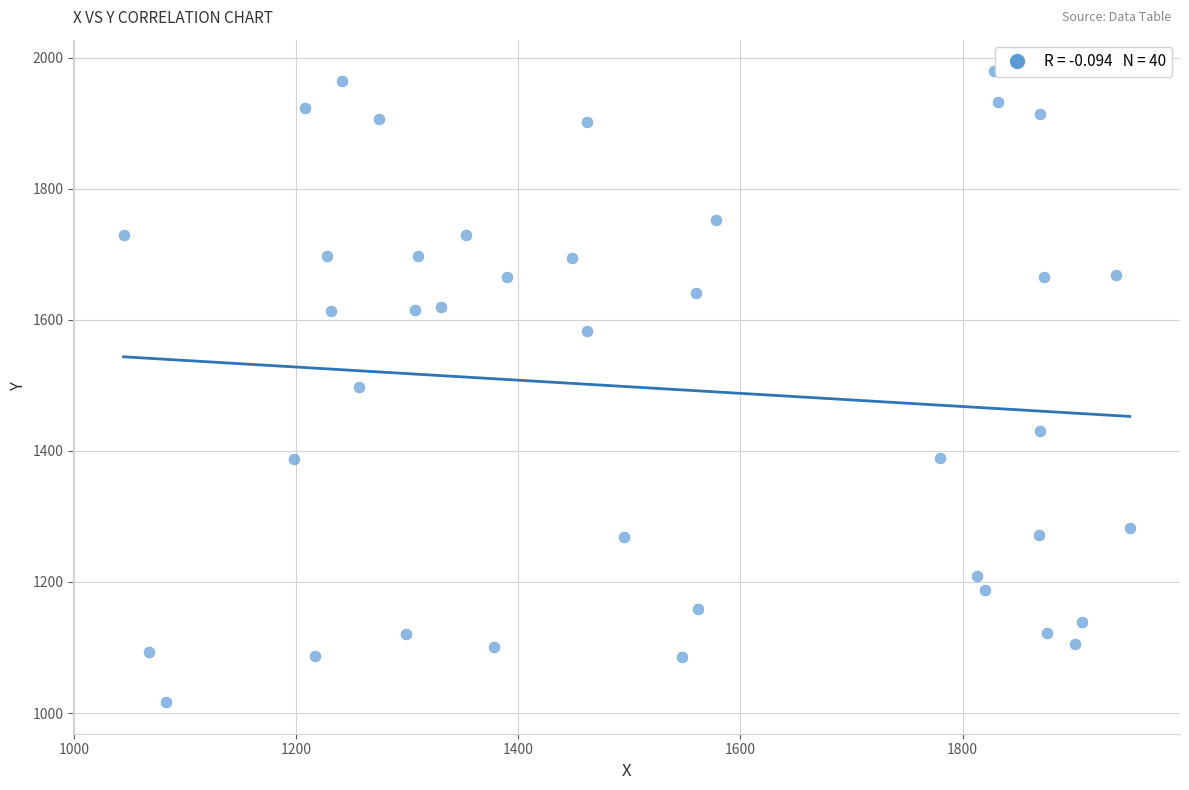

What is the range of X values (max minus min)?

906.0